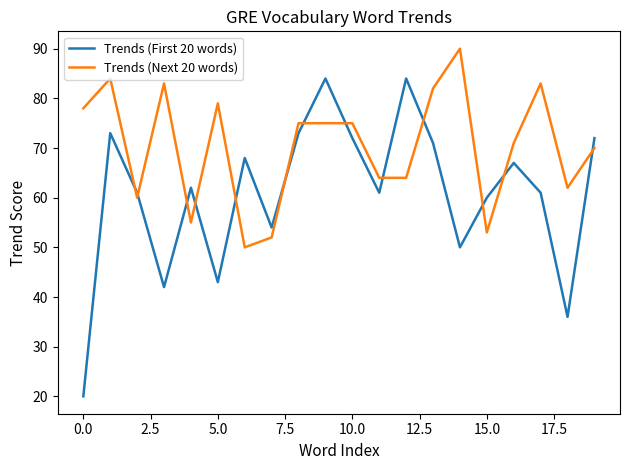

Rank the series by their average value, from lowest to highest.

Trends (First 20 words), Trends (Next 20 words)